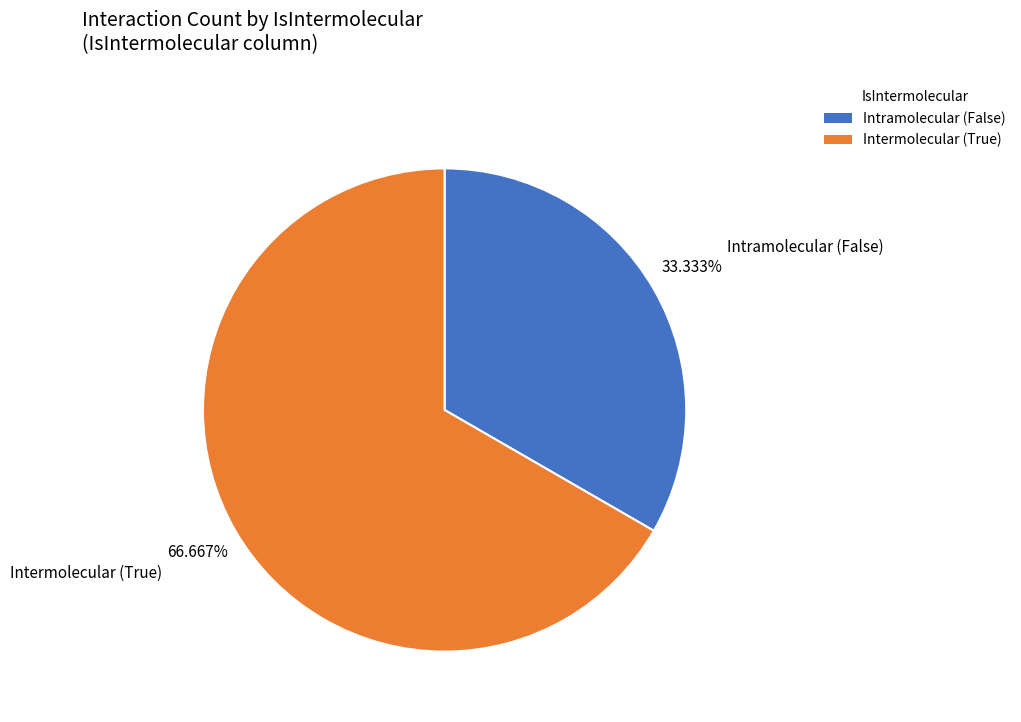

Does any single category account for the majority?

Yes